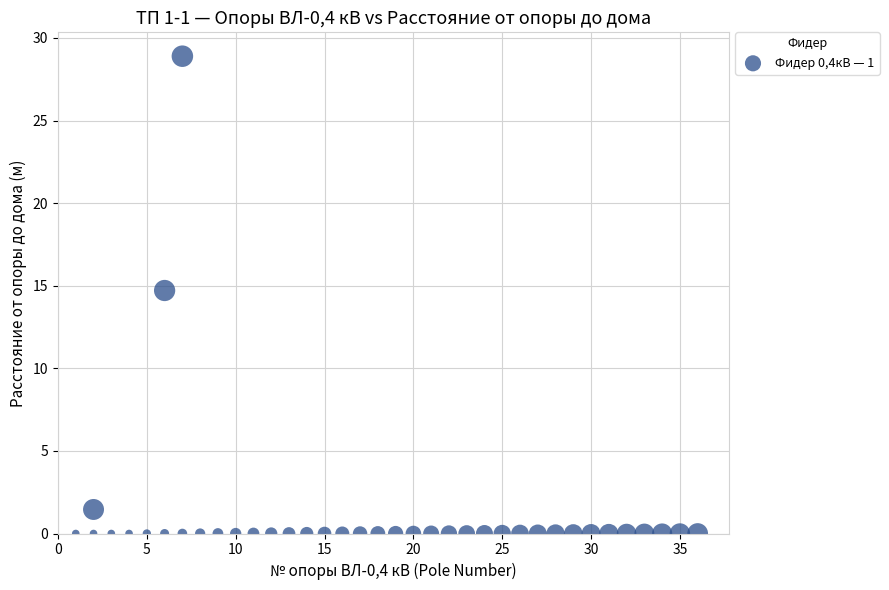

What Y value in the scatter plot is closest to 14?

14.7